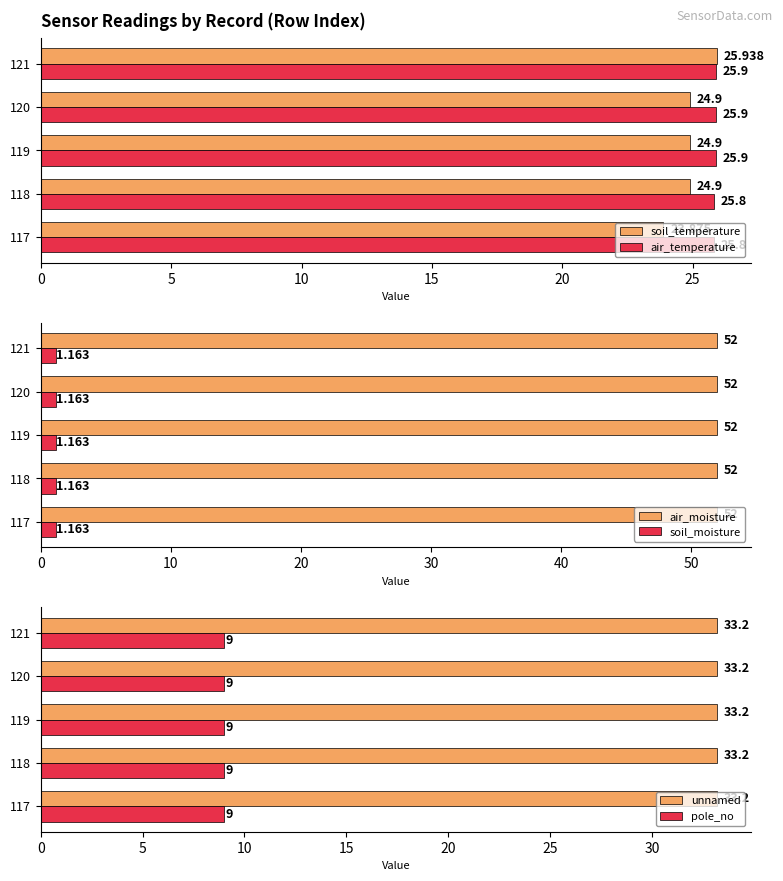

What is the sum of the pole_no values at 117 and 120?

18.0